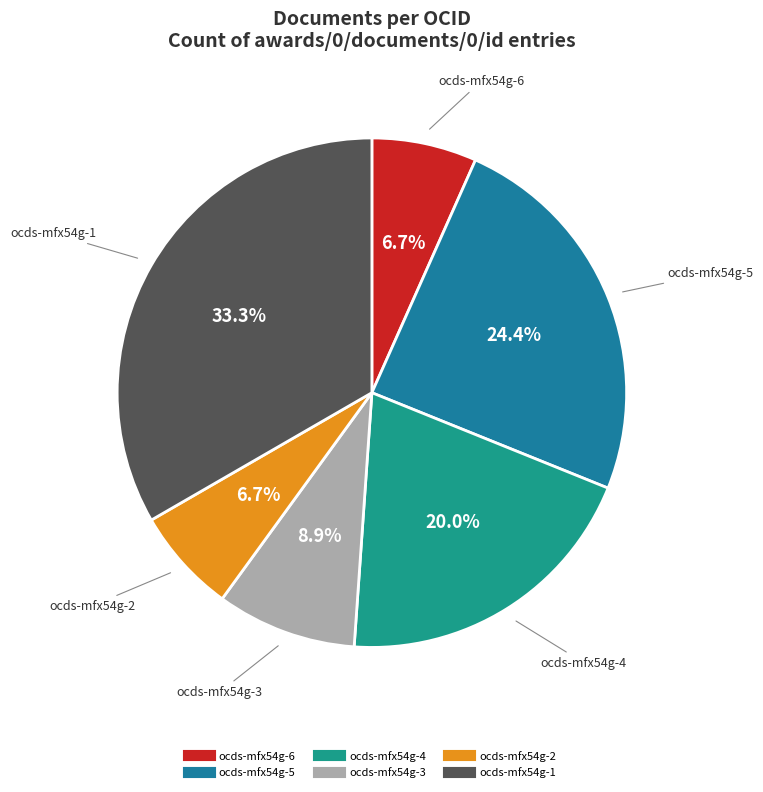

Is ocds-mfx54g-6 the majority of the pie?

No